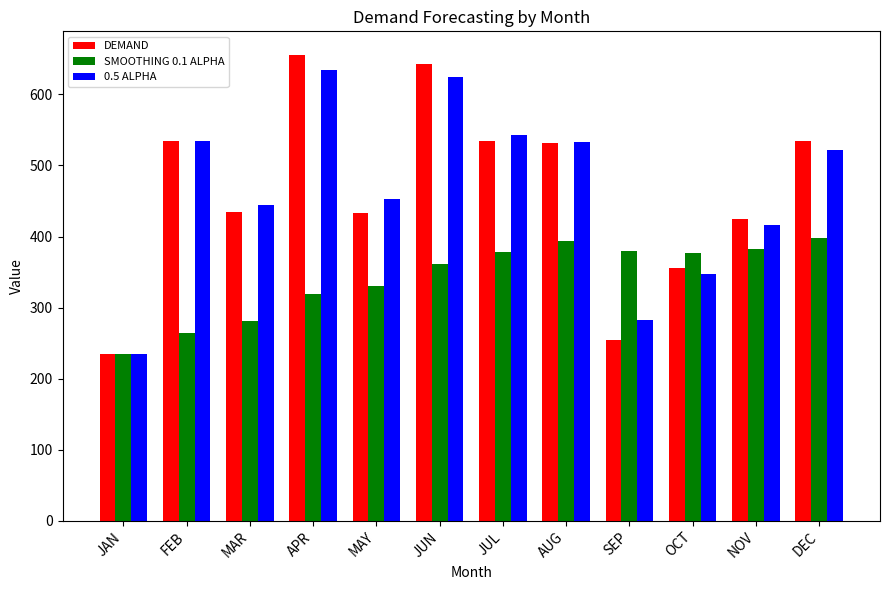

True or false: 0.5 ALPHA has a value of 416.4 at NOV.

True